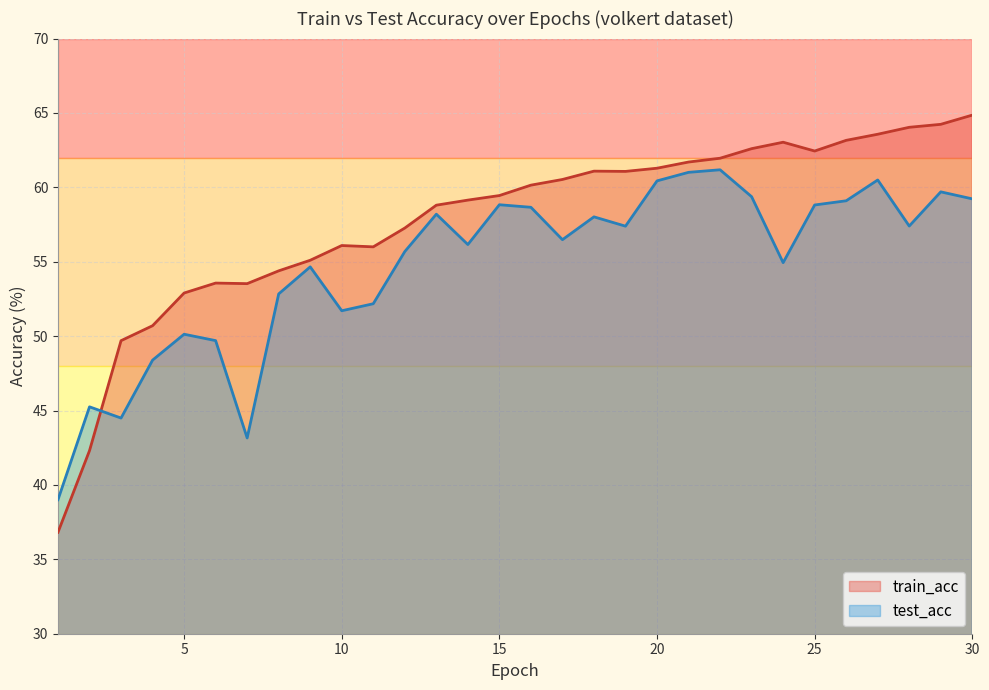

Which has a higher value, 13 or 14?

14